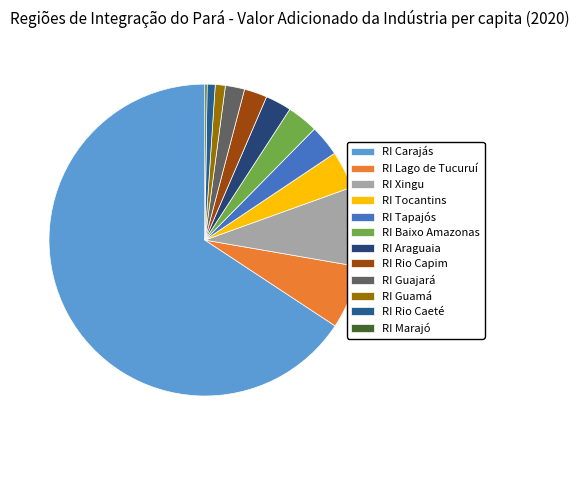

Does any single category account for the majority?

Yes